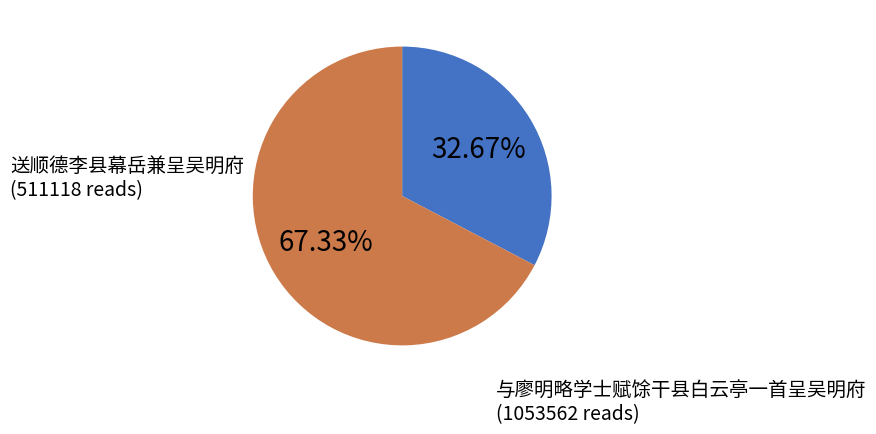

Is there any slice that represents more than half of the pie?

Yes